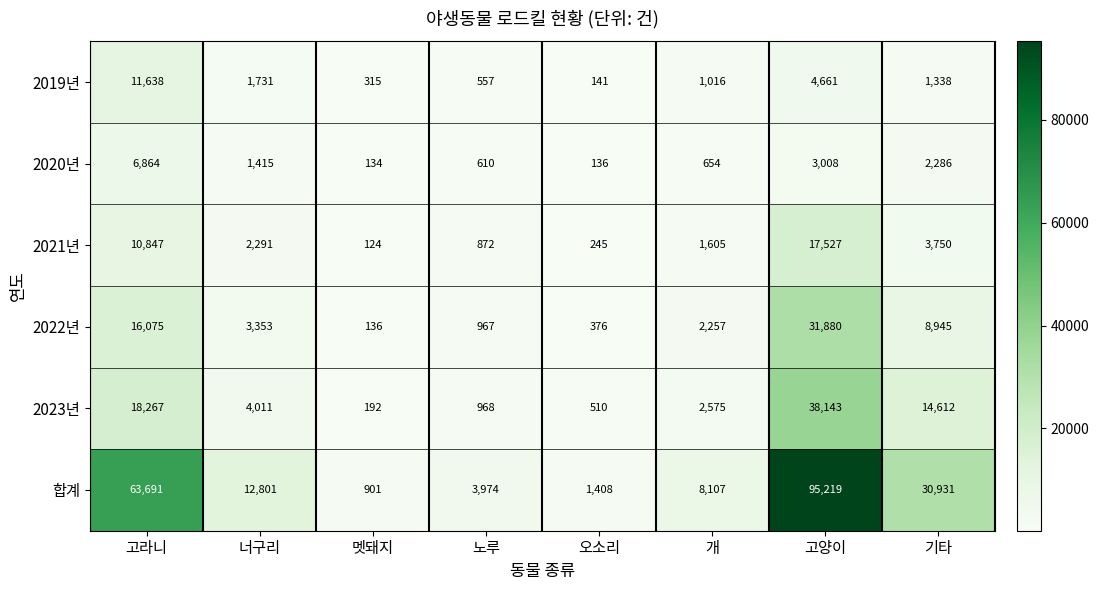

What is the sum of the 2020년 values at 멧돼지 and 개?

788